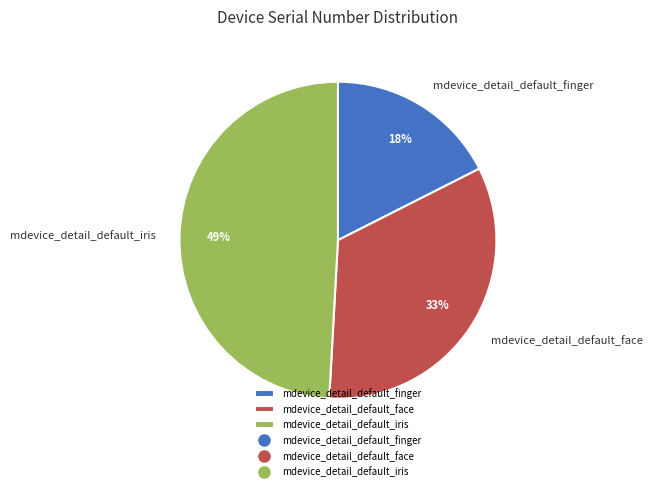

To the nearest percent, what is the average slice percentage?

33%